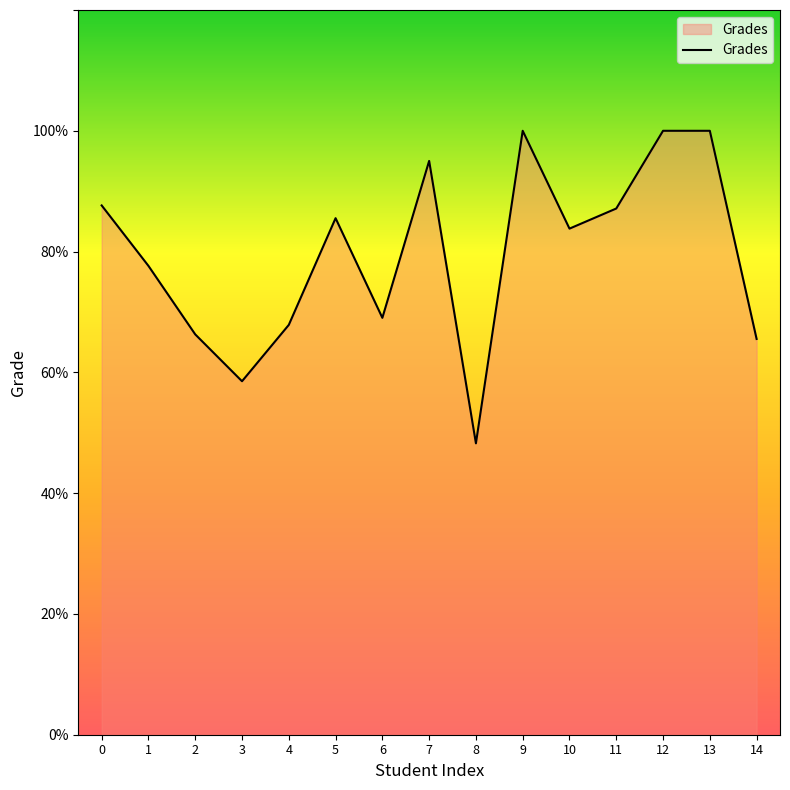

What is the difference between the values at 13 and 2?

33.7